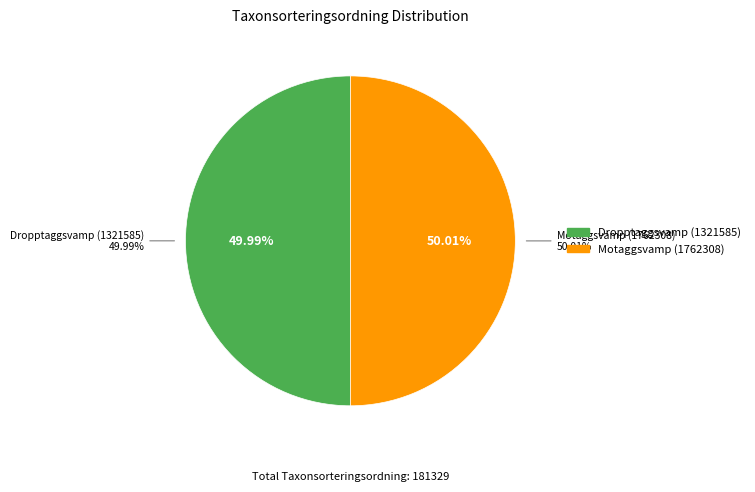

What portion of the pie excludes Motaggsvamp (1762308)?

50.0%